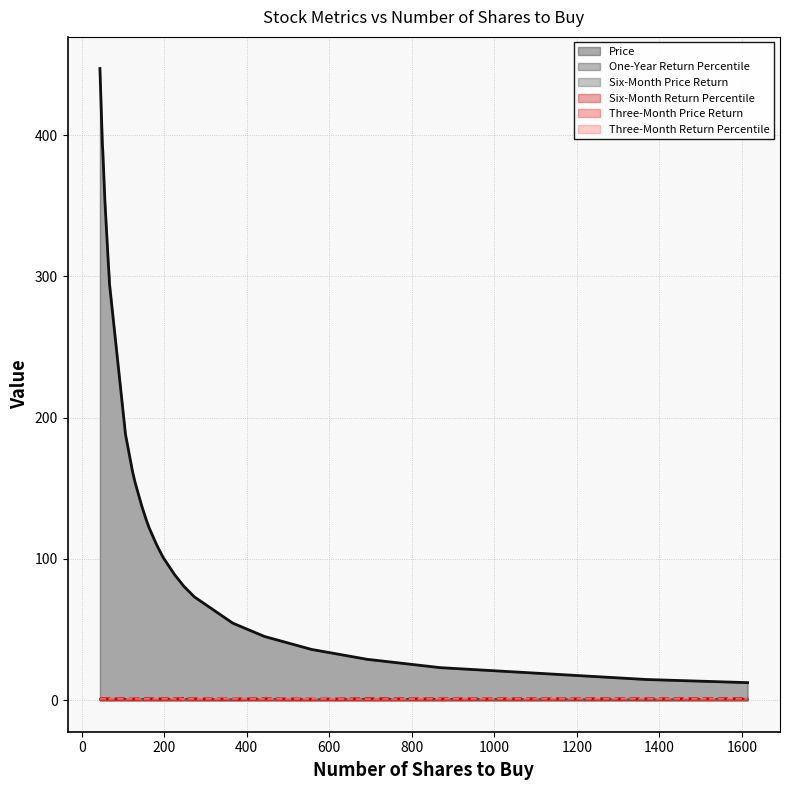

What is the approximate value of Six-Month Price Return at ANET?

0.3